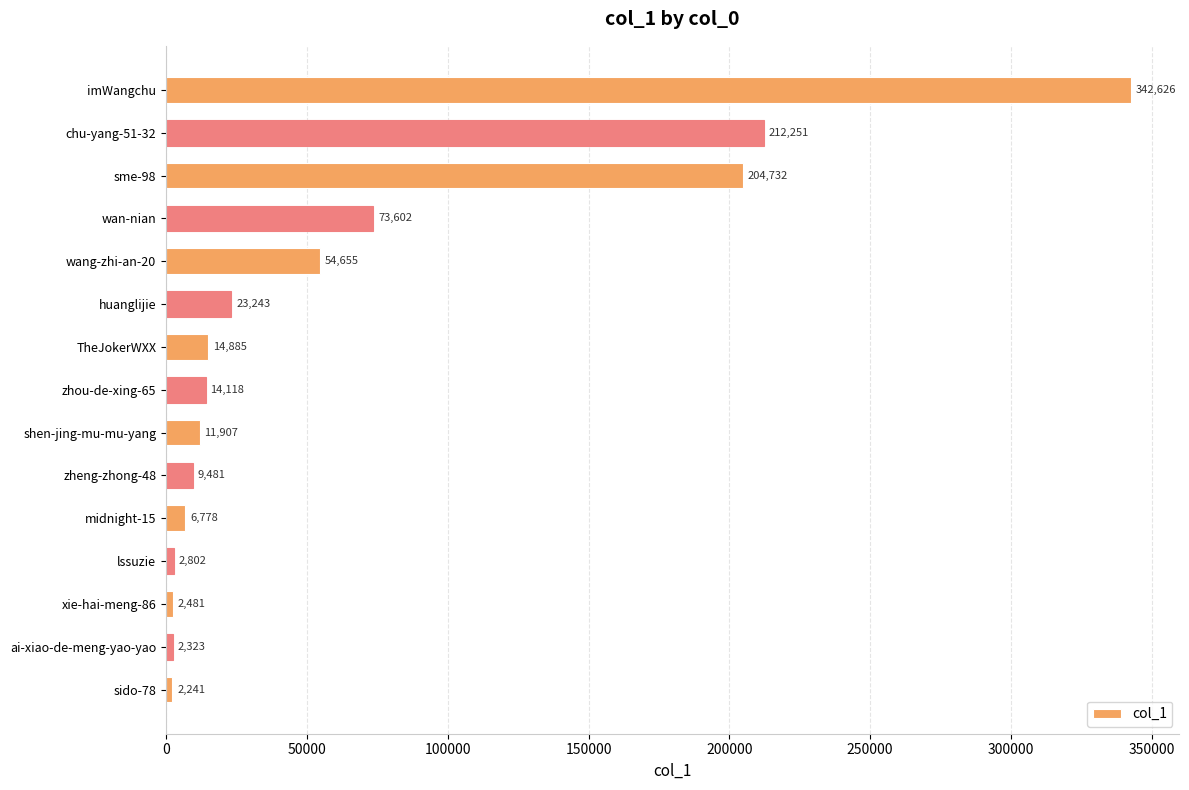

What is the sum of all values?

978125